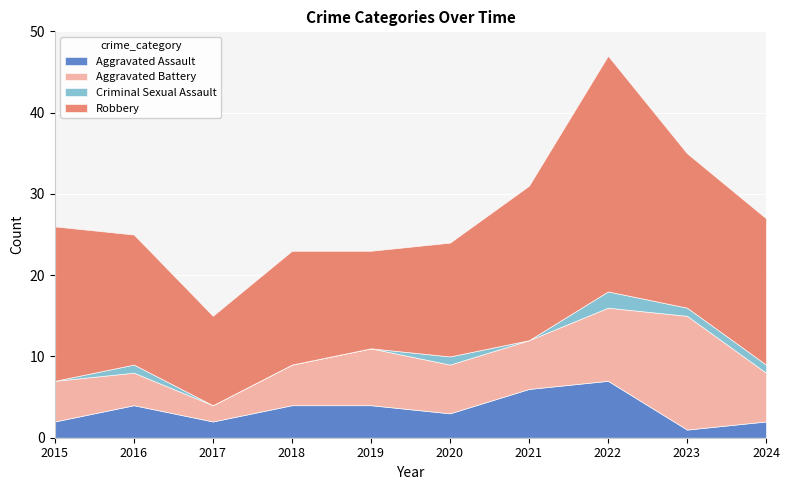

Rank the categories by Aggravated Battery value from highest to lowest.

2023, 2022, 2019, 2020, 2021, 2024, 2015, 2018, 2016, 2017